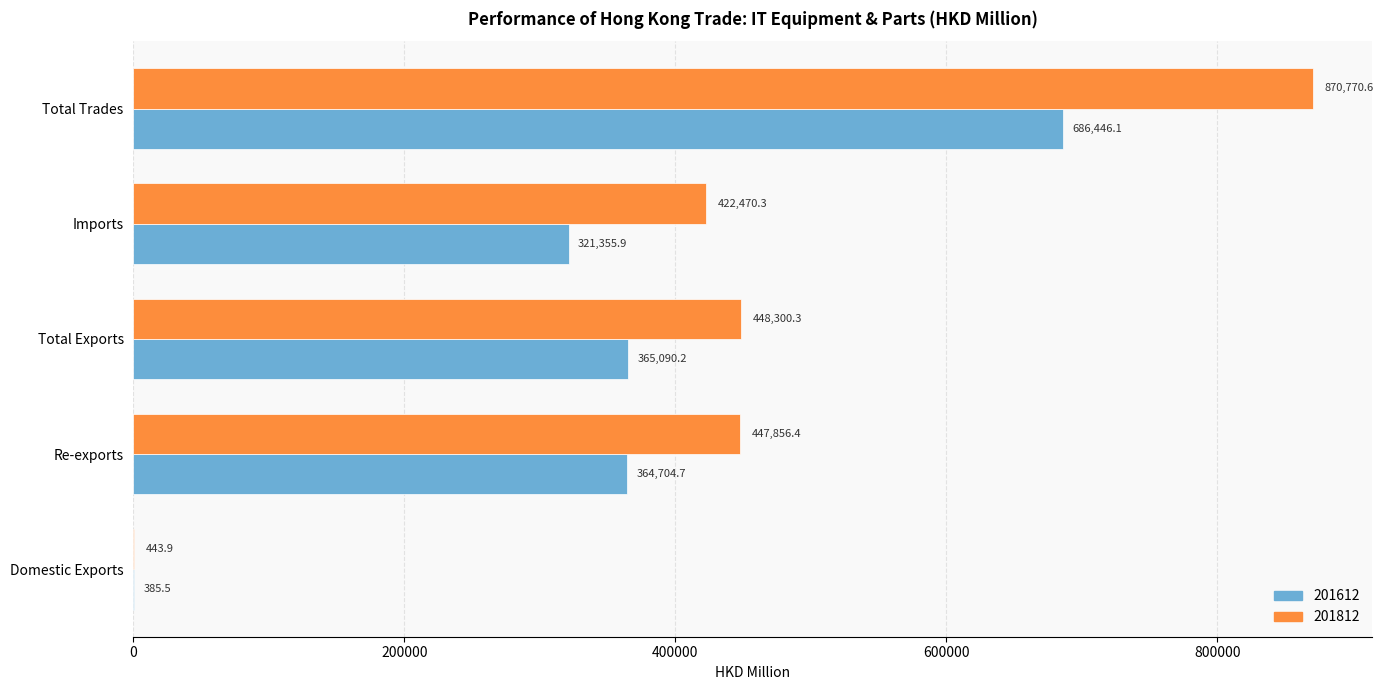

What is the sum of the 201612 values at Total Exports and Re-exports?

729794.9